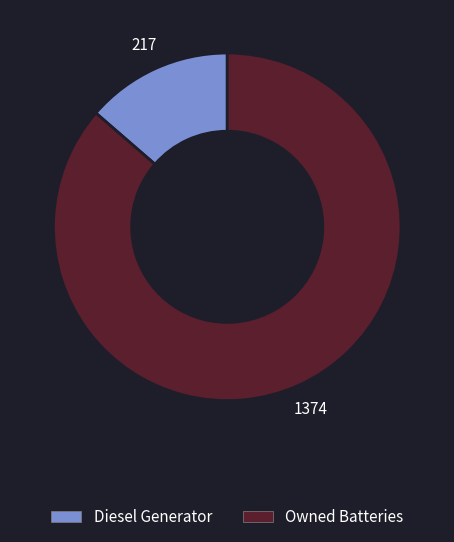

Combined, do Diesel Generator and Owned Batteries account for over 50%?

Yes